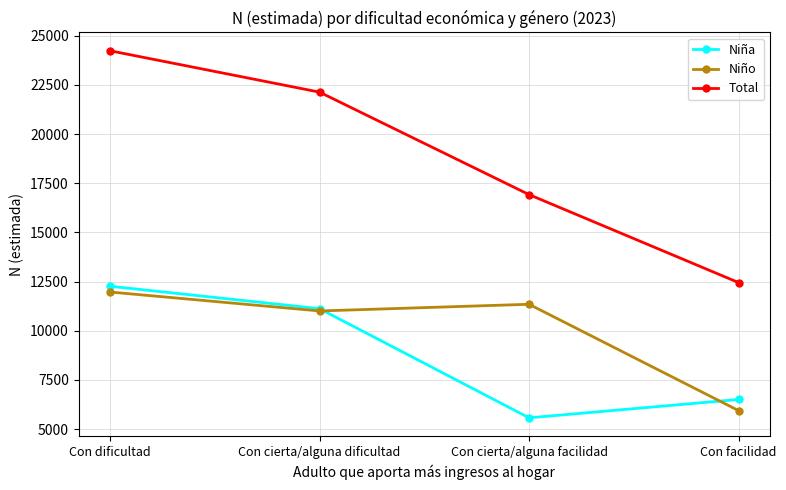

How many Total values are between 16923 and 24235?

3